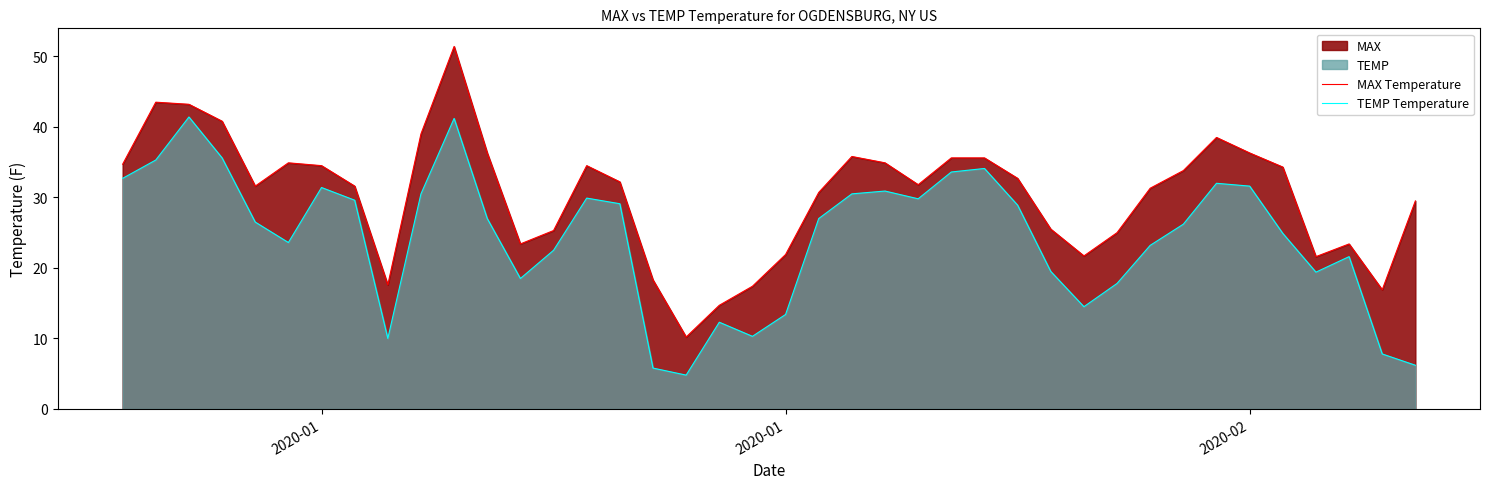

Reading right to left, list all the values displayed in this chart.

MAX Temperature: 29.5	16.9	23.4	21.6	34.3	36.3	38.5	33.8	31.3	25.0	21.7	25.5	32.7	35.6	35.6	31.8	34.9	35.8	30.7	21.9	17.4	14.7	10.2	18.3	32.2	34.5	25.3	23.4	36.3	51.4	39.0	17.6	31.6	34.5	34.9	31.6	40.8	43.2	43.5	34.7
TEMP Temperature: 6.2	7.8	21.6	19.4	24.9	31.6	32.0	26.2	23.2	17.8	14.5	19.5	28.9	34.1	33.6	29.8	30.9	30.5	27.0	13.4	10.3	12.3	4.8	5.8	29.1	29.9	22.5	18.5	27.0	41.2	30.5	10.0	29.6	31.4	23.6	26.5	35.6	41.4	35.3	32.7